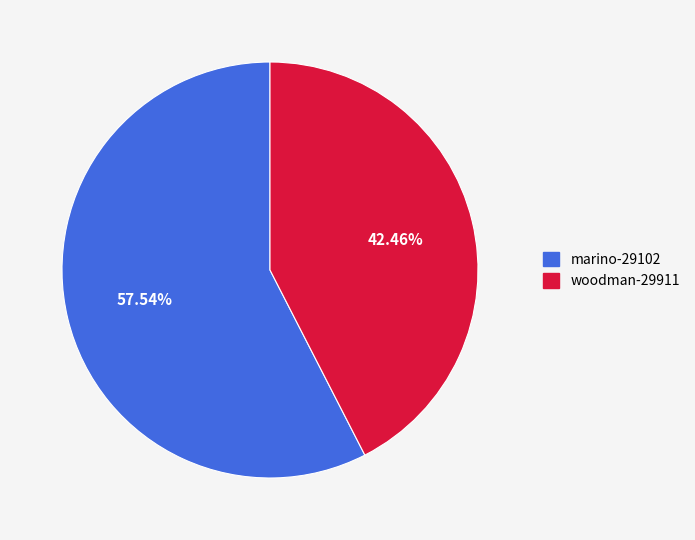

Count the number of slices in the pie.

2